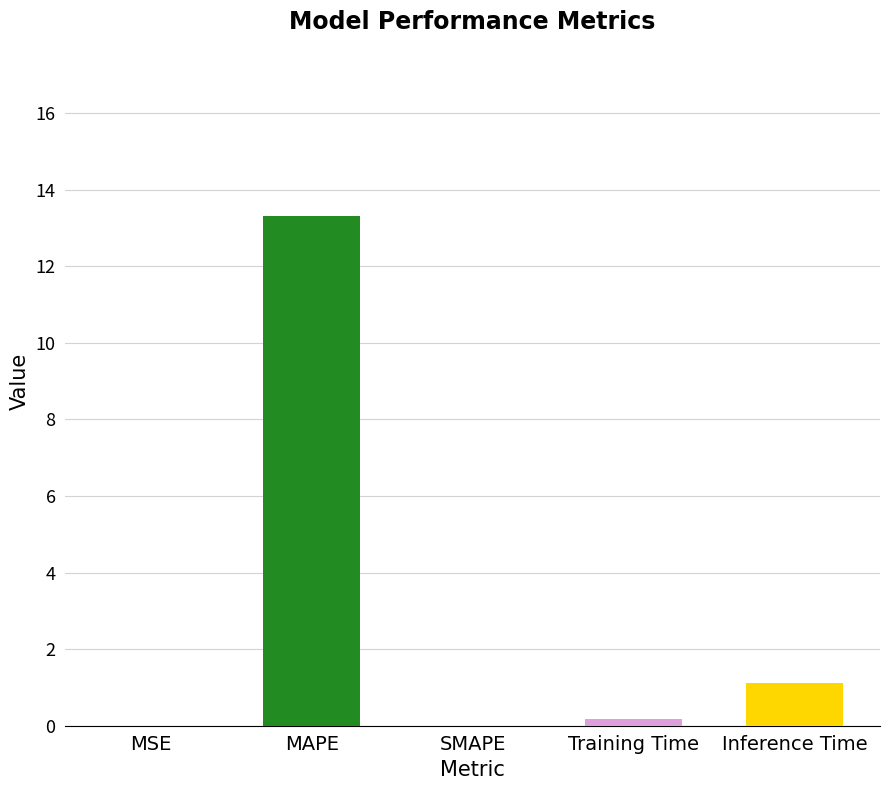

What is the sum of the values at MAPE and Inference Time?

14.4